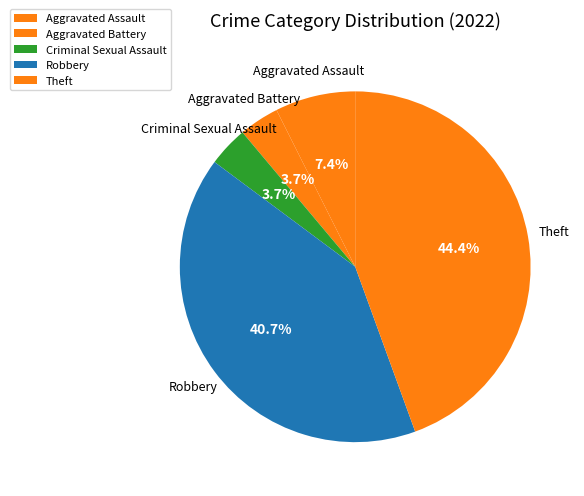

How many slices are in this pie chart?

5